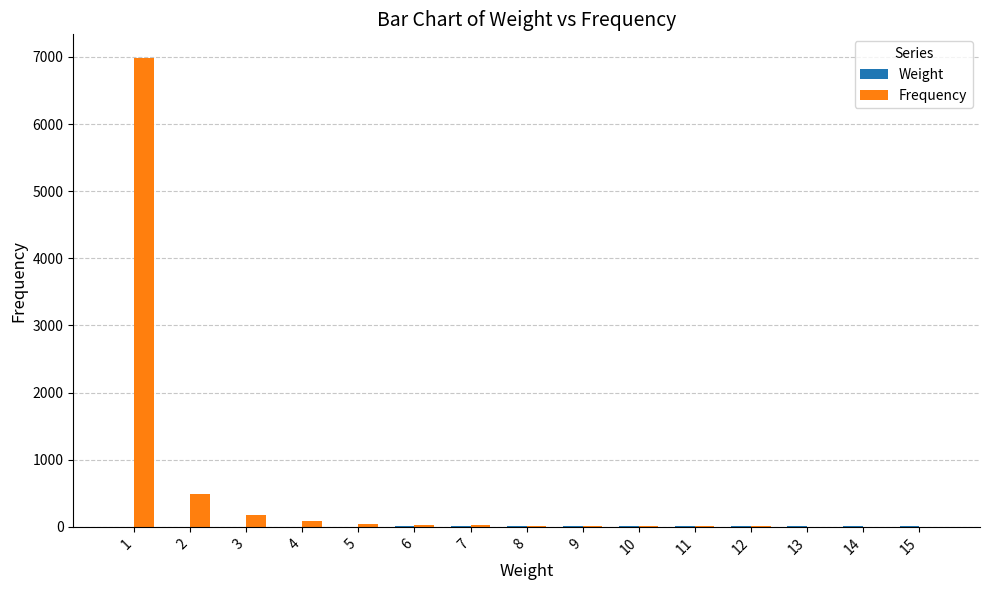

What is the sum of all Frequency values?

7866